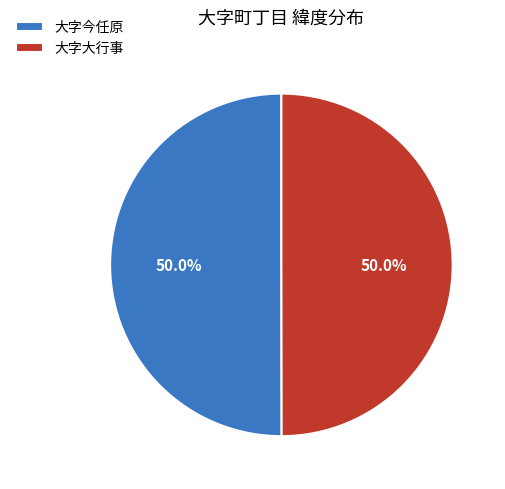

True or false: 大字今任原 accounts for 38% of the total.

False